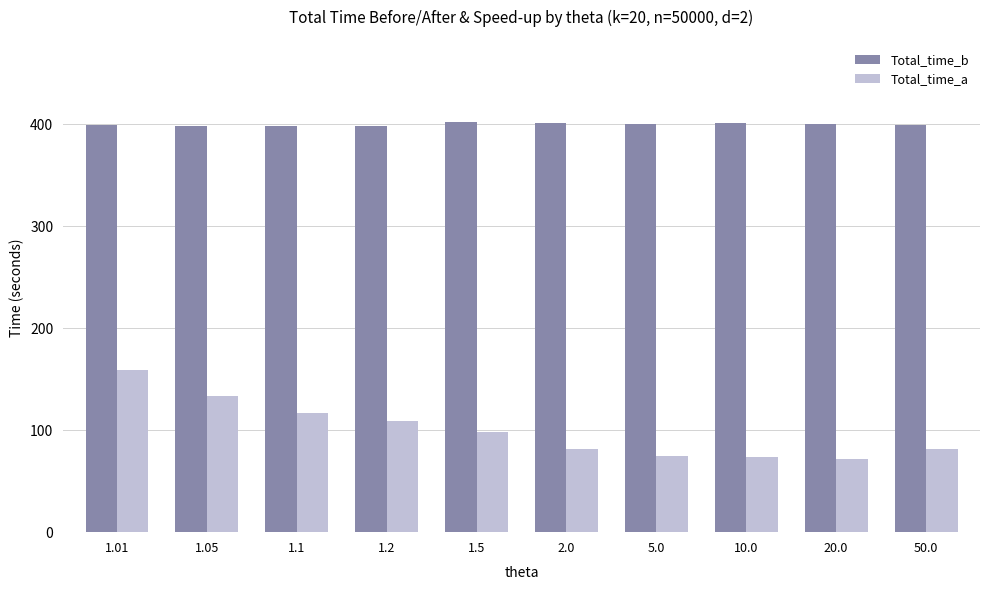

At which category is the sum across all series the highest?

1.01